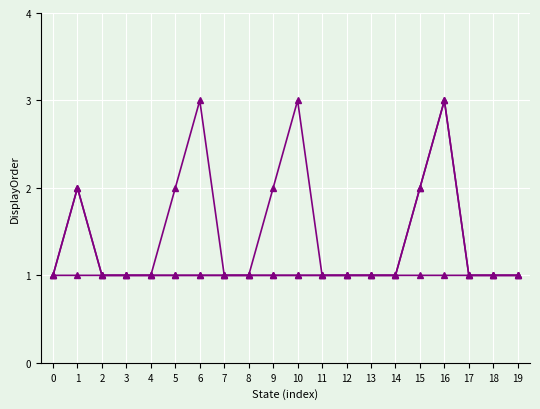

What is the greatest value displayed?

3